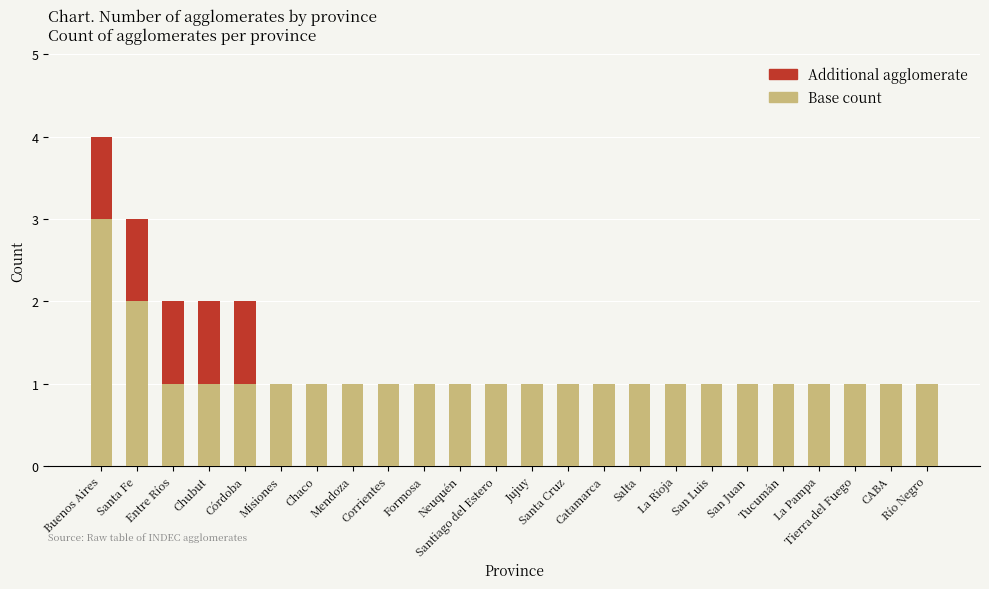

Are the bars horizontal?

No